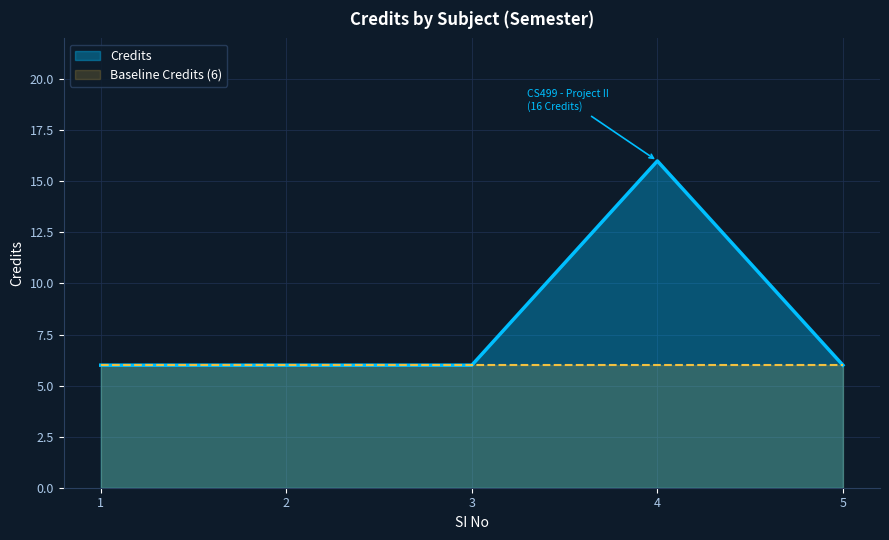

Rank the categories by value from lowest to highest.

1, 2, 3, 5, 4